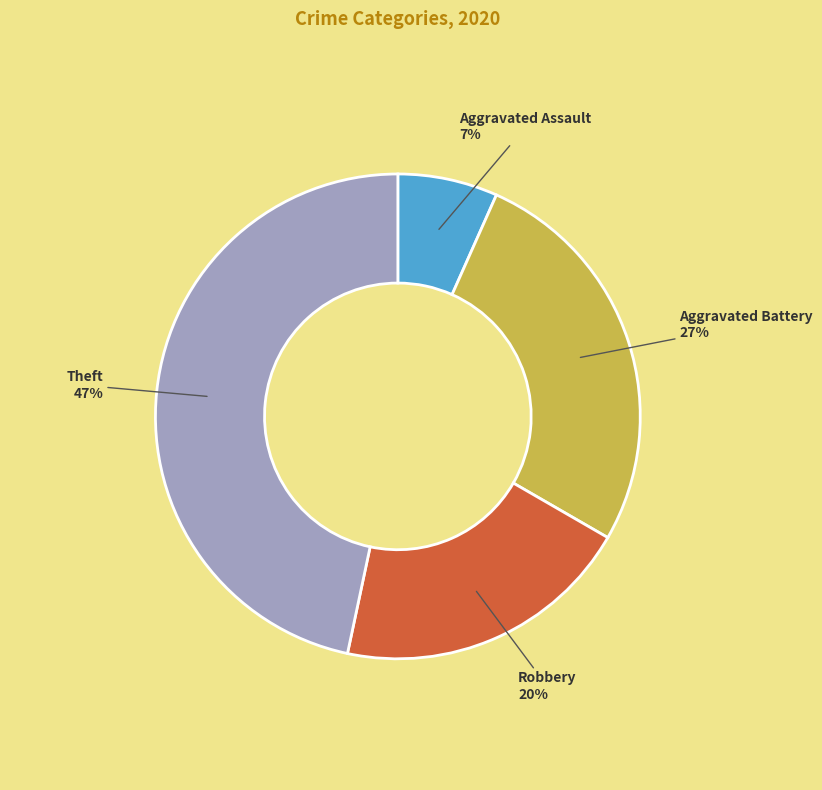

How many slices are in this pie chart?

4